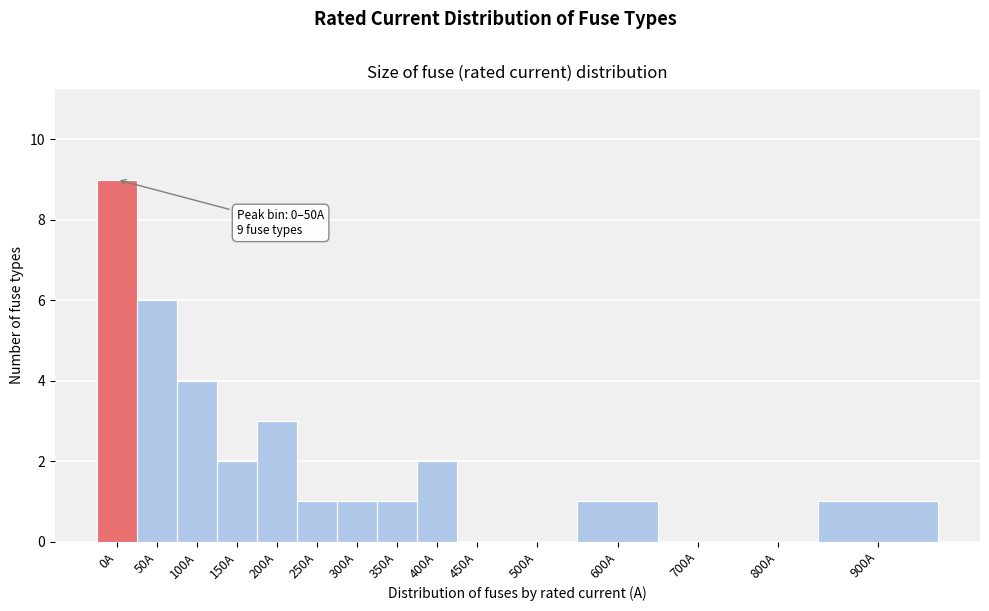

Reading left to right, what are all the values shown in this chart?

0A=9	50A=6	100A=4	150A=2	200A=3	250A=1	300A=1	350A=1	400A=2	450A=0	500A=0	600A=1	700A=0	800A=0	900A=1